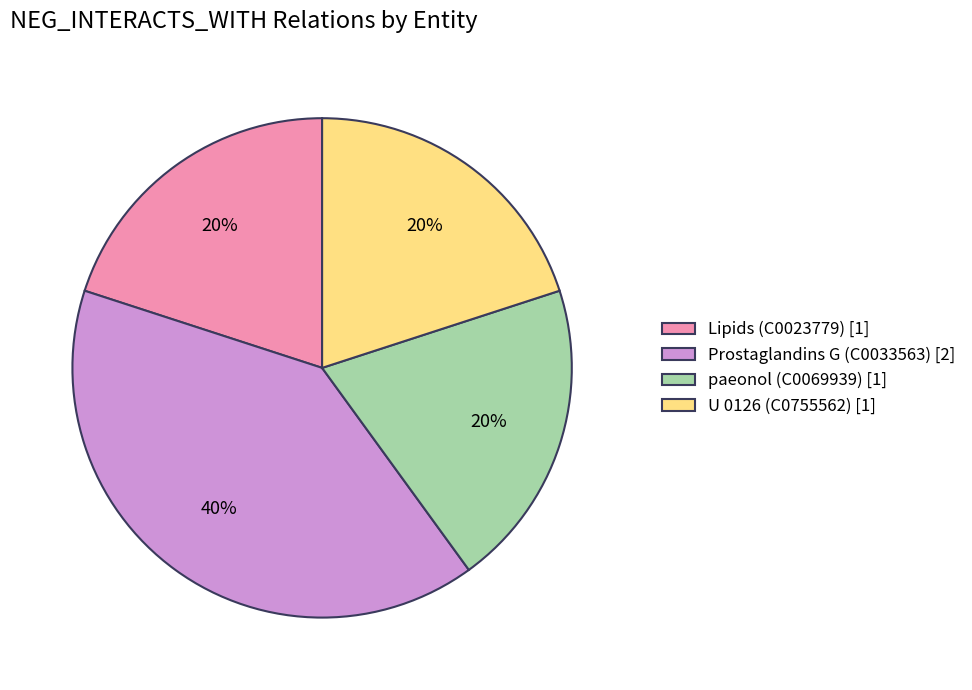

The Prostaglandins G (C0033563) slice represents 40% of the pie. True or false?

True